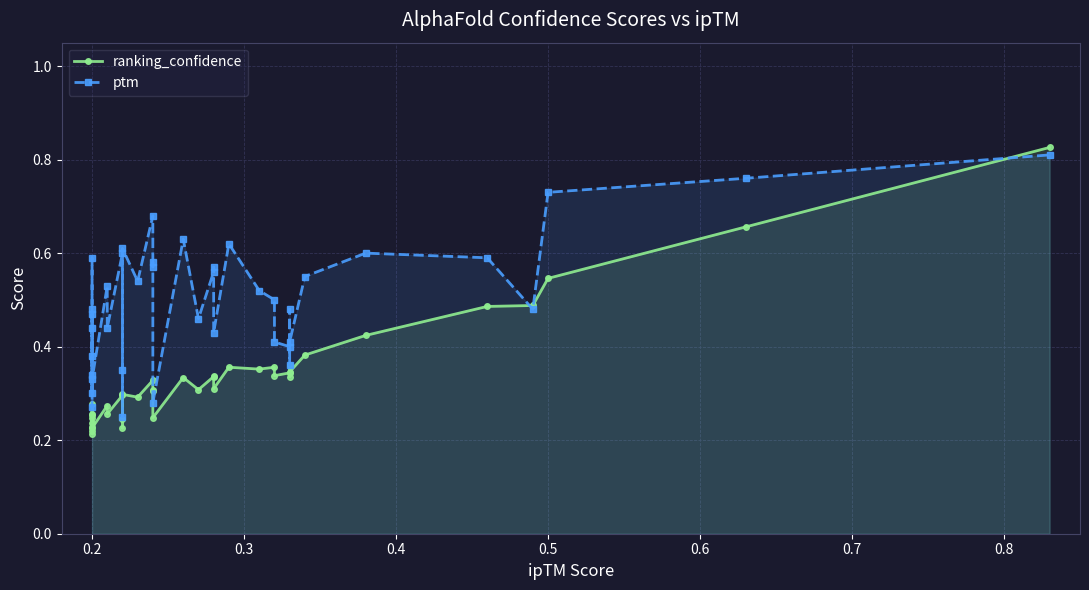

How many lines are shown in the chart?

2